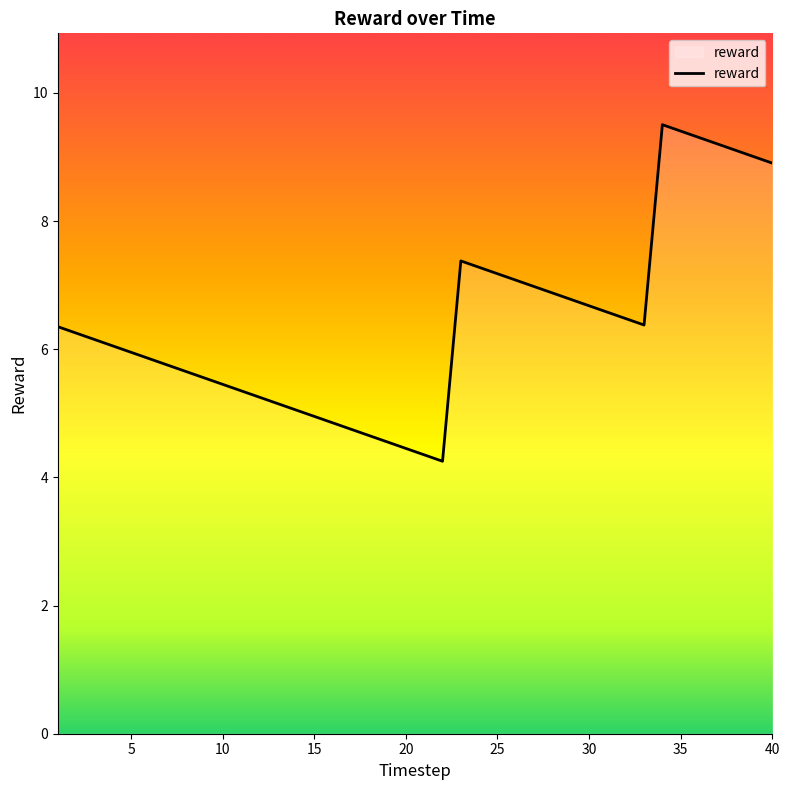

What is the greatest value displayed?

9.5